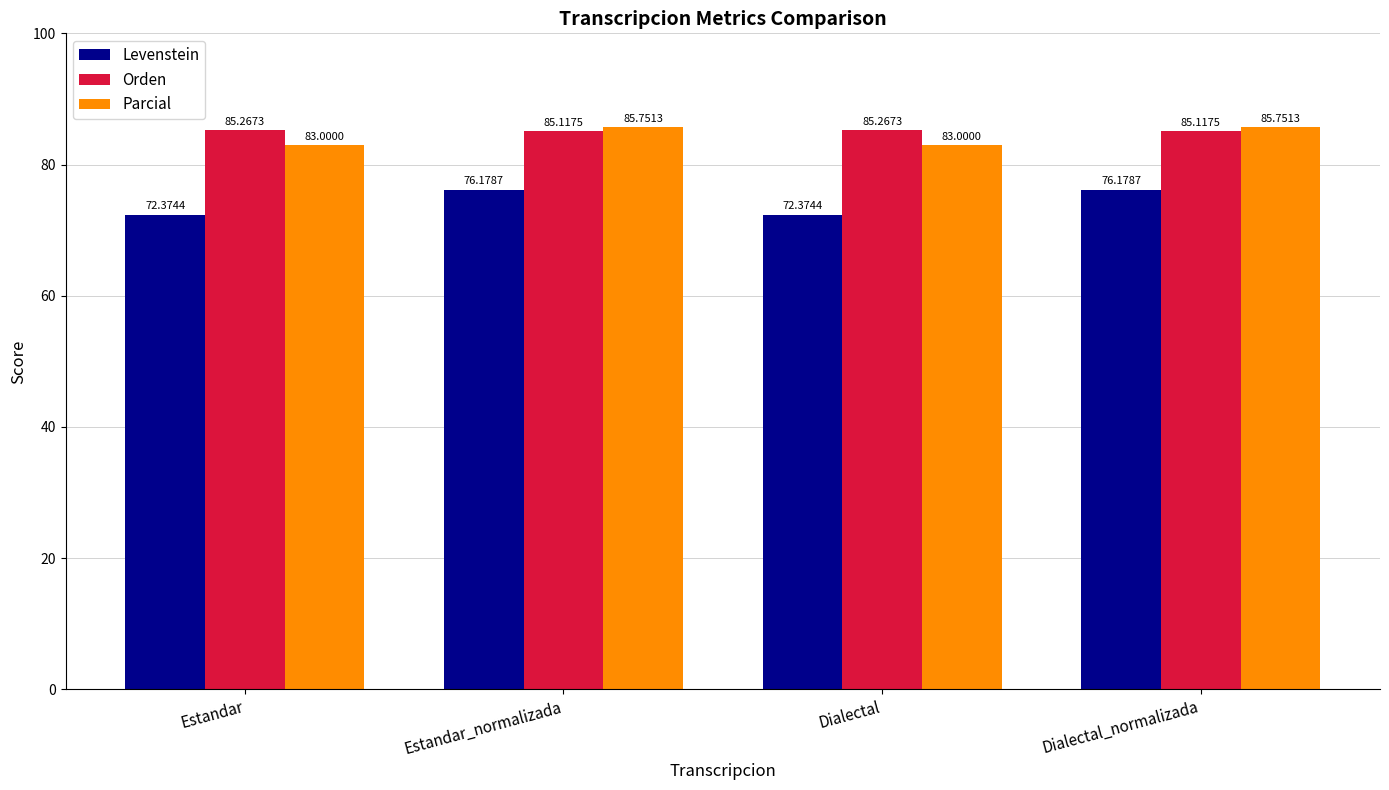

What is the sum of all Levenstein values?

297.1